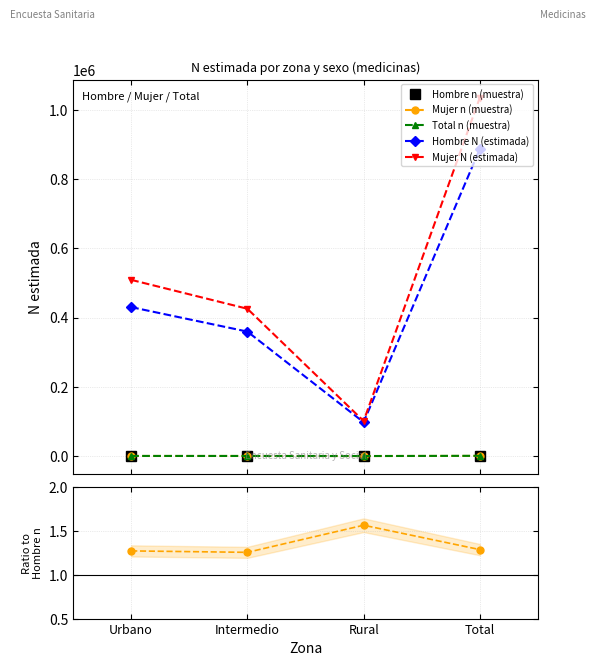

The Total n (muestra) series shows 3.3 at Intermedio. True or false?

False